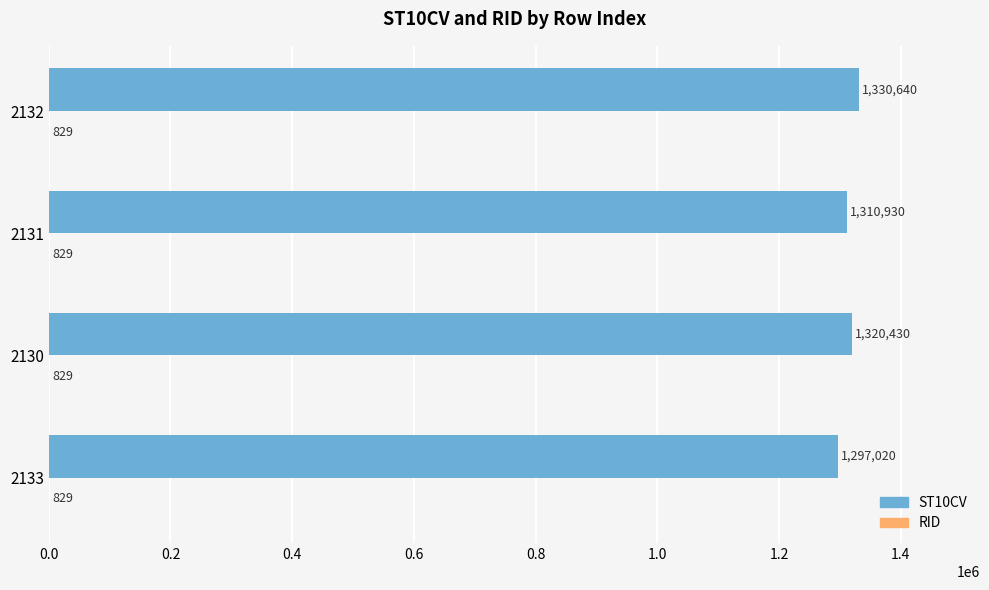

At which category is the sum across all series the highest?

2132